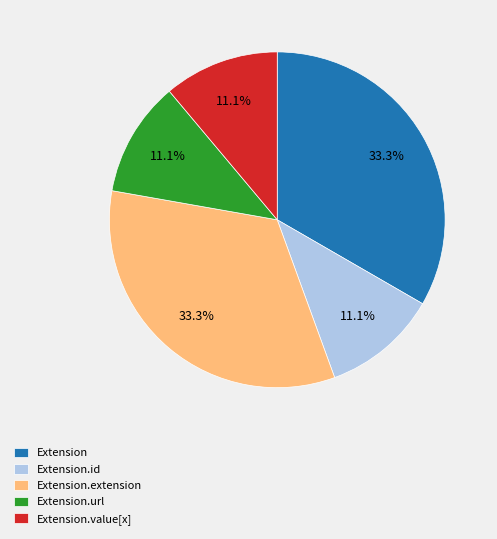

Is there any slice that represents more than half of the pie?

No